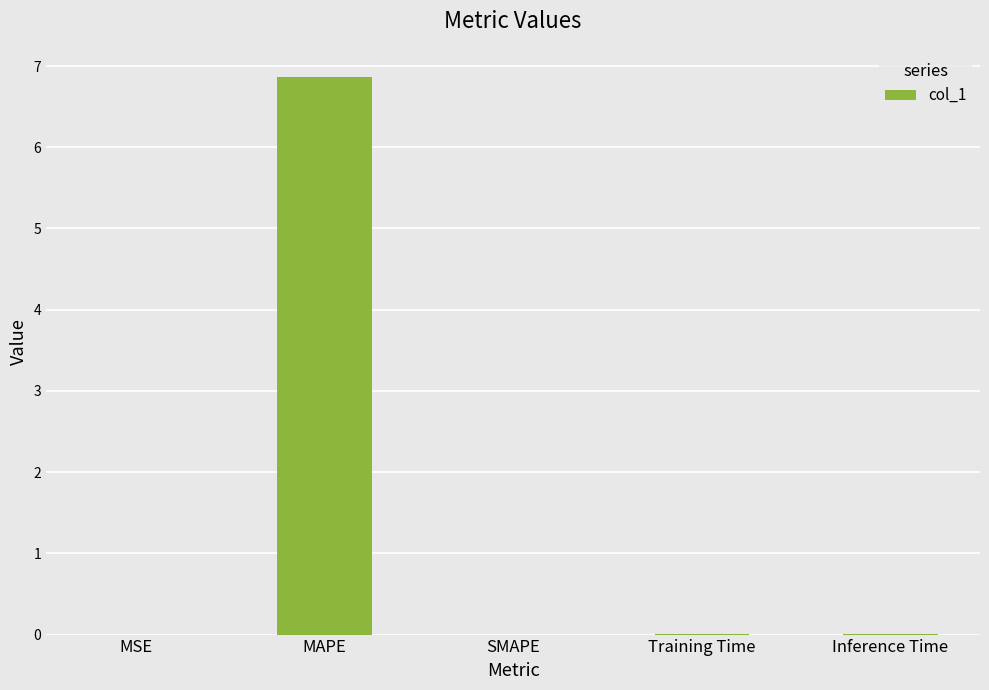

The chart shows a value of 6.9 at MAPE. True or false?

True